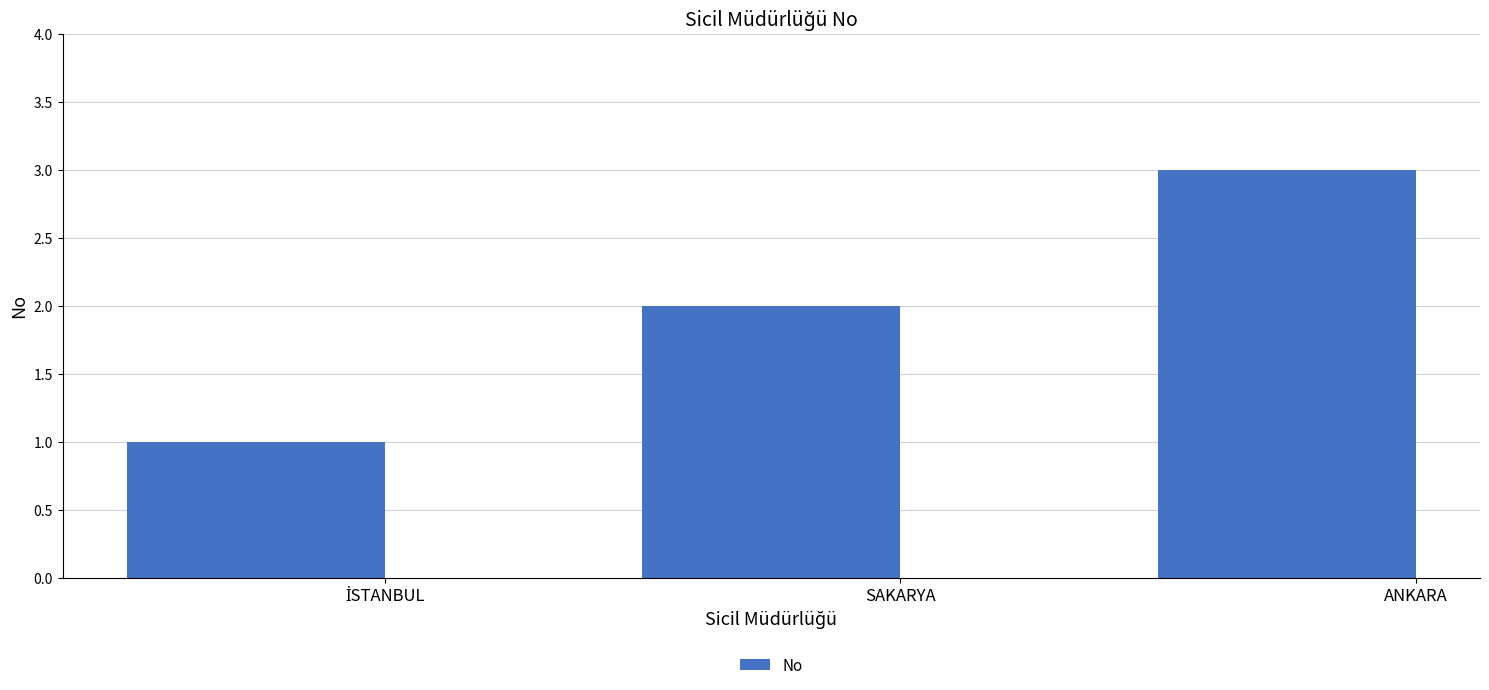

Read the value at ANKARA.

3